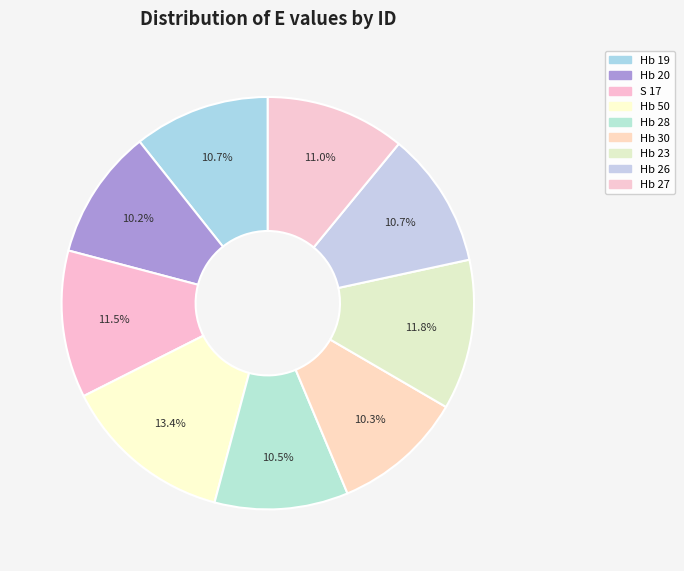

How many segments does this pie chart have?

9